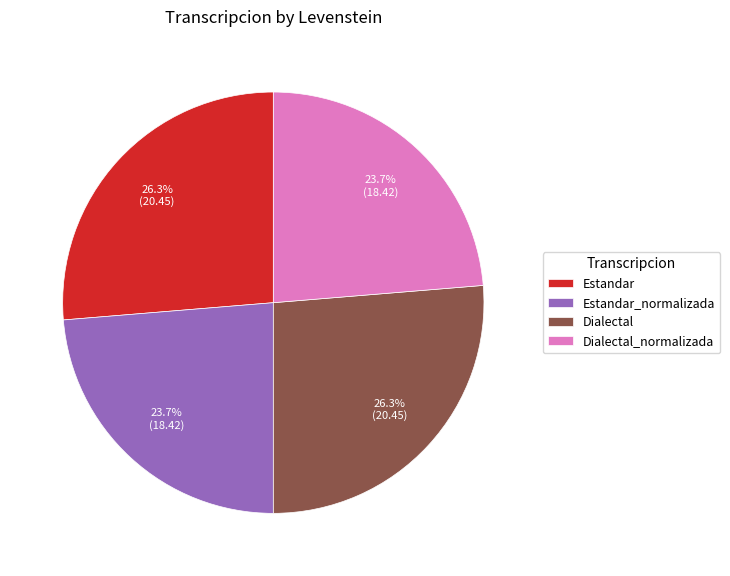

What percentage do Dialectal_normalizada and Dialectal together represent?

50.0%